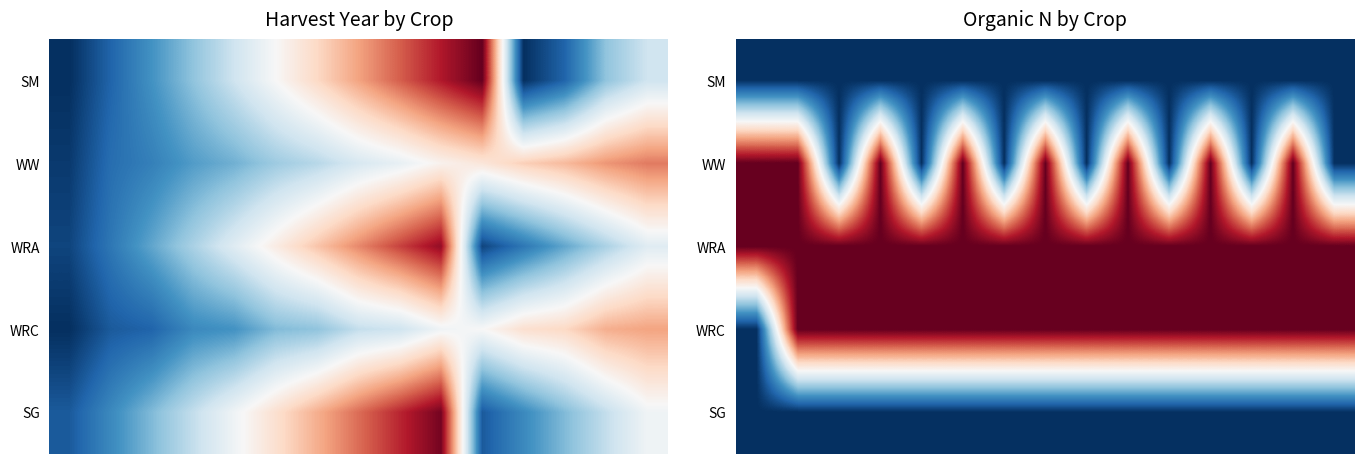

What is the difference between the highest and lowest values at 2?

240